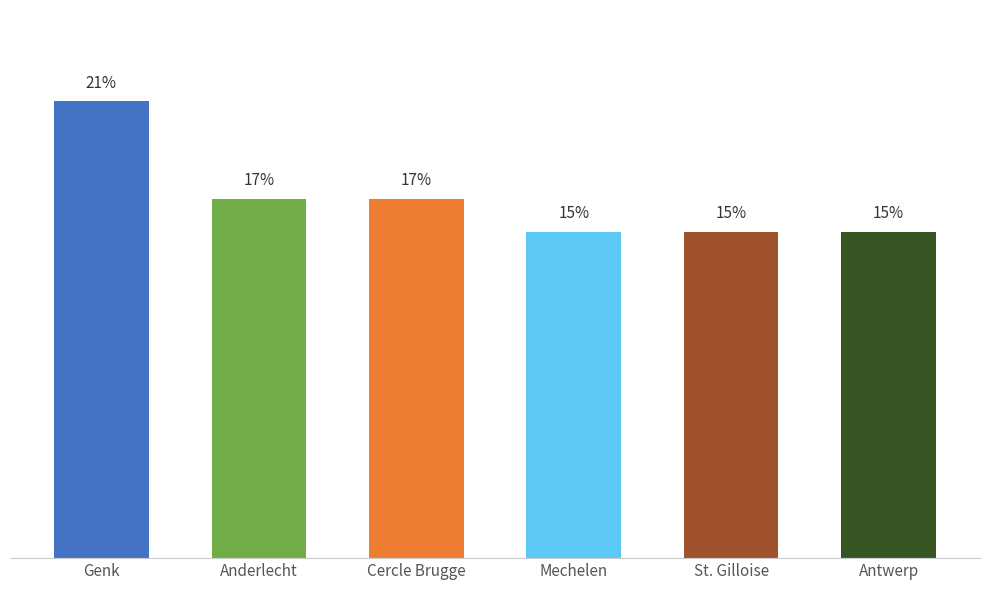

Reading left to right, what are all the values shown in this chart?

Genk=14	Anderlecht=11	Cercle Brugge=11	Mechelen=10	St. Gilloise=10	Antwerp=10